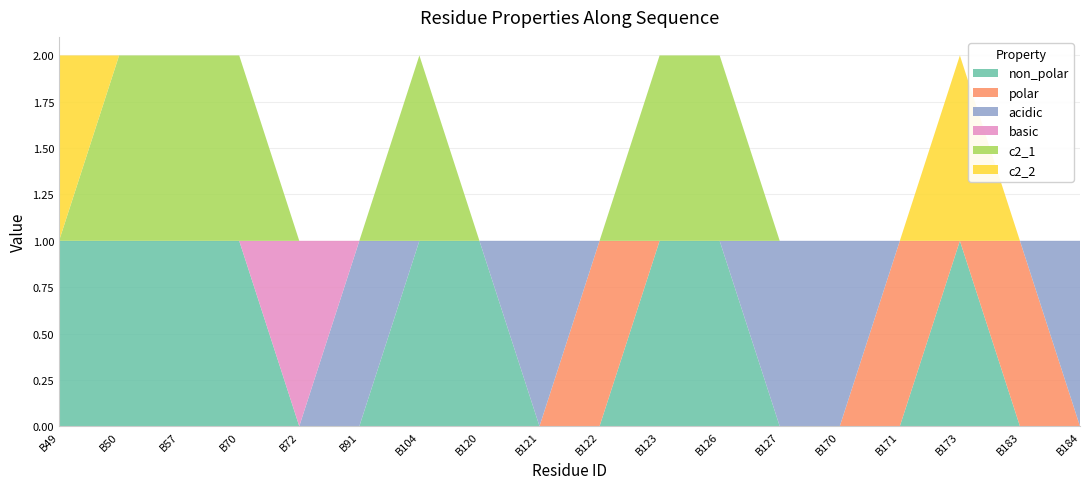

Reading left to right, transcribe all the data shown in this chart.

non_polar: 1	1	1	1	0	0	1	1	0	0	1	1	0	0	0	1	0	0
polar: 0	0	0	0	0	0	0	0	0	1	0	0	0	0	1	0	1	0
acidic: 0	0	0	0	0	1	0	0	1	0	0	0	1	1	0	0	0	1
basic: 0	0	0	0	1	0	0	0	0	0	0	0	0	0	0	0	0	0
c2_1: 0	1	1	1	0	0	1	0	0	0	1	1	0	0	0	0	0	0
c2_2: 1	0	0	0	0	0	0	0	0	0	0	0	0	0	0	1	0	0